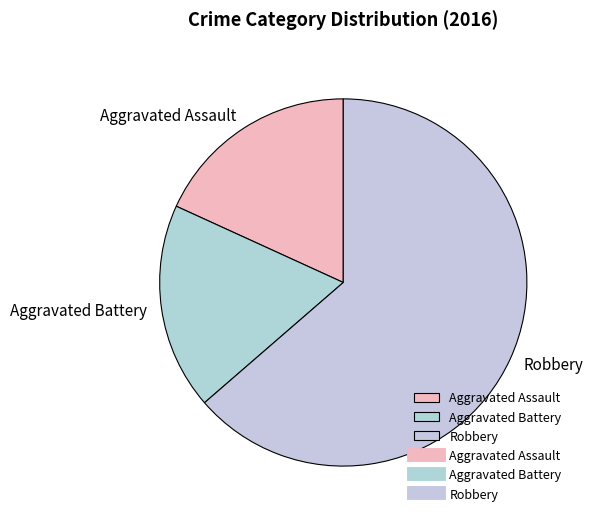

Does Robbery account for over 50% of the chart?

Yes